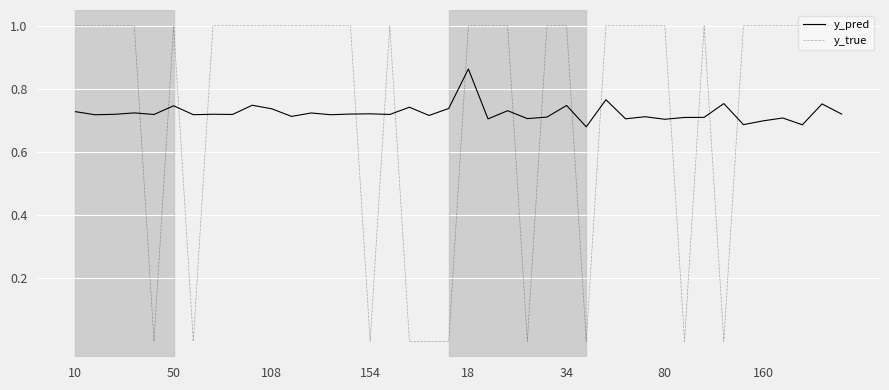

List the series in order of their peak value, lowest first.

y_pred, y_true